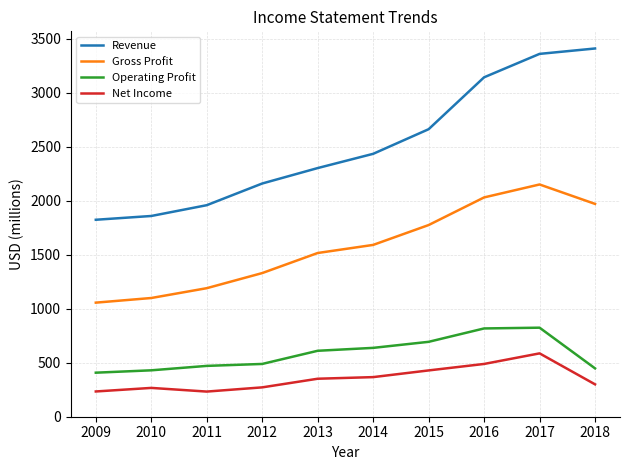

True or false: Revenue and Net Income intersect in this chart.

False